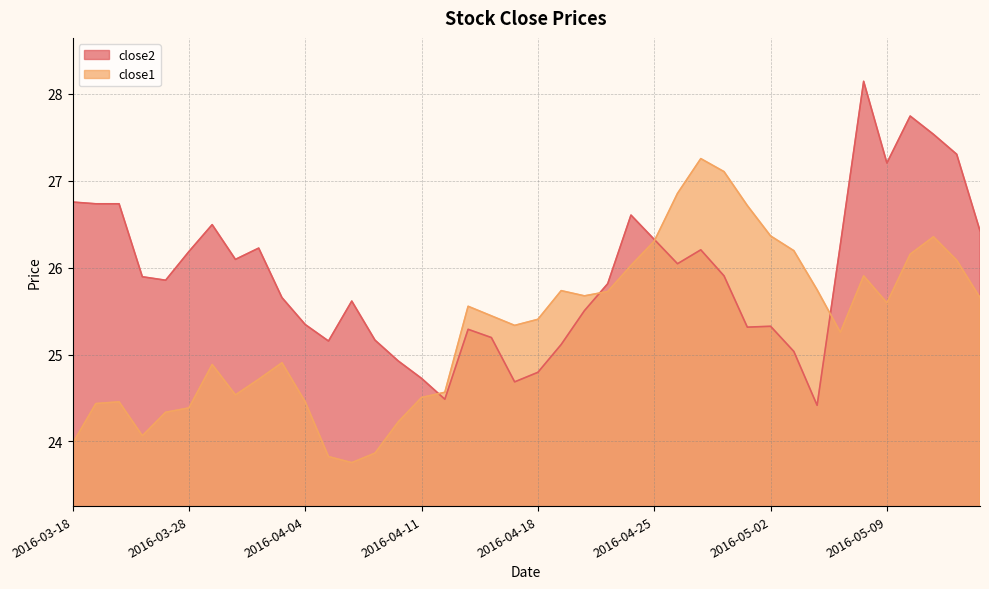

Rank the series by their maximum value, from lowest to highest.

close1, close2